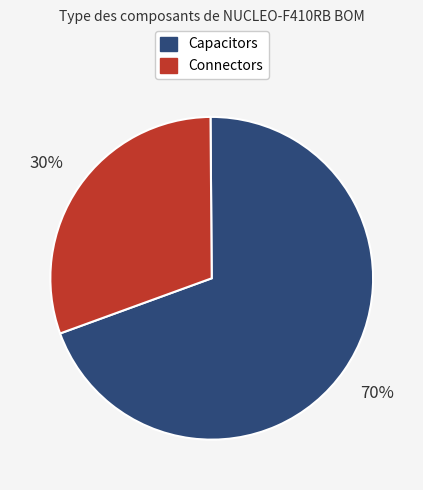

Do Capacitors and Connectors together represent more than half of the pie?

Yes